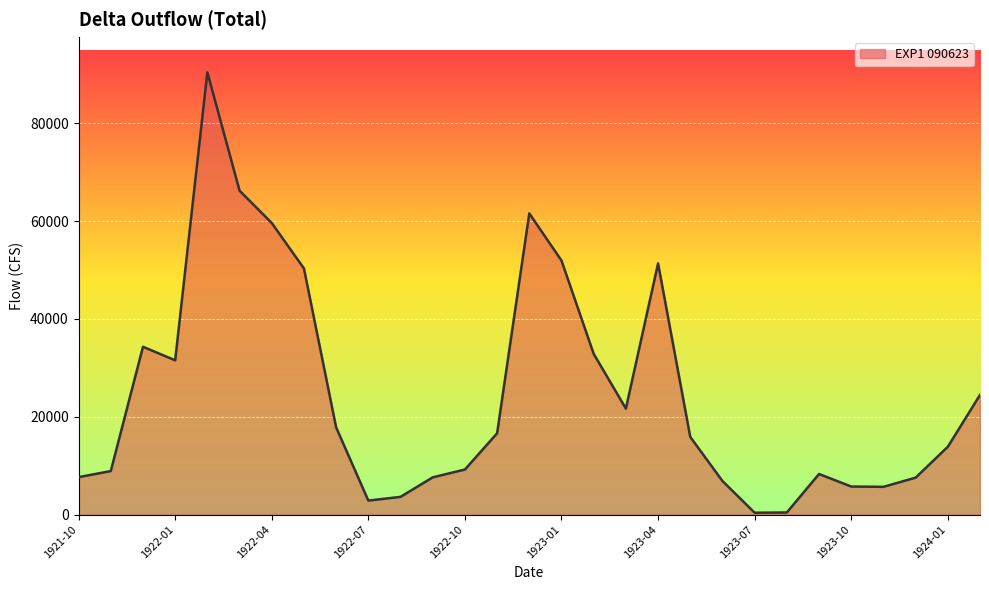

What is the maximum value shown in the chart?

90448.4